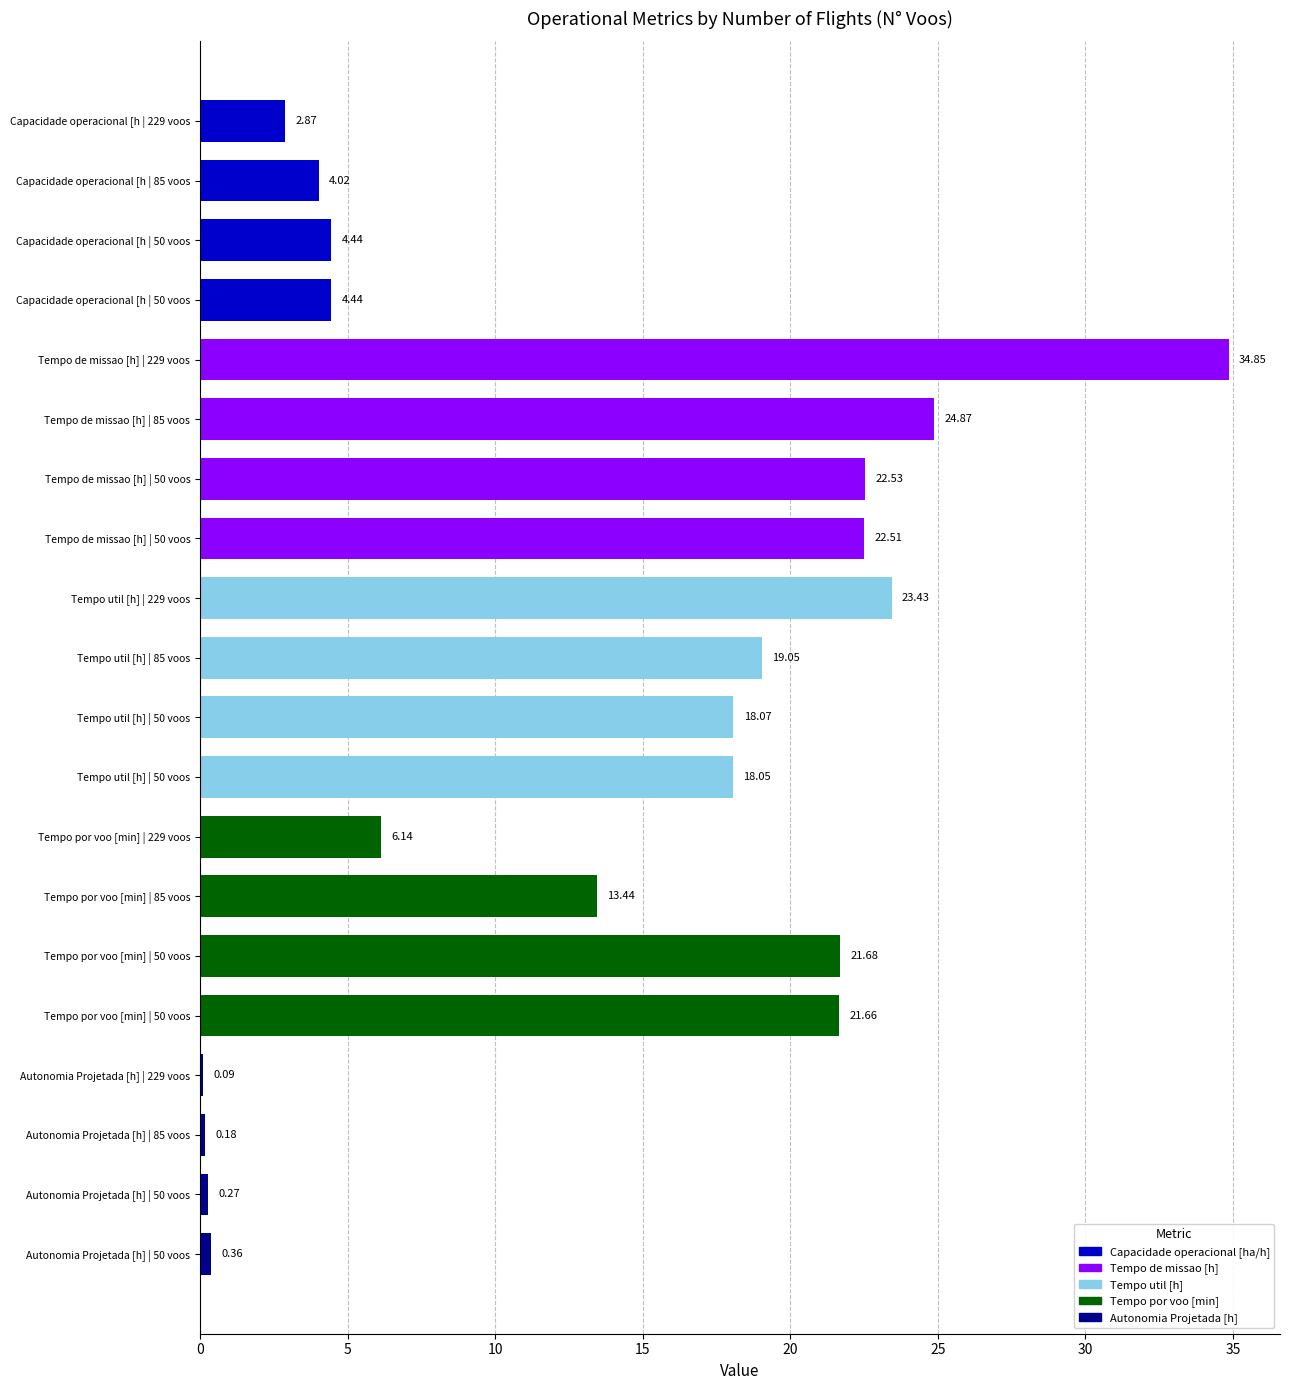

Does the chart contain stacked bars?

No